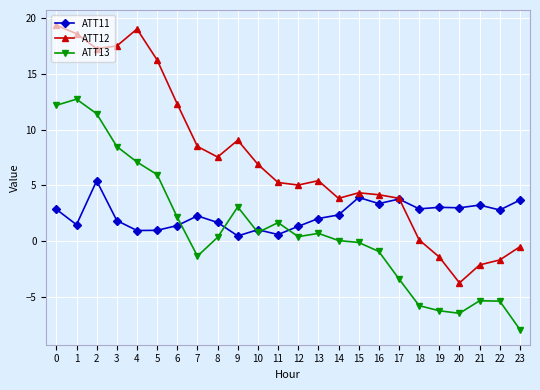

True or false: ATT13 and ATT12 intersect in this chart.

False